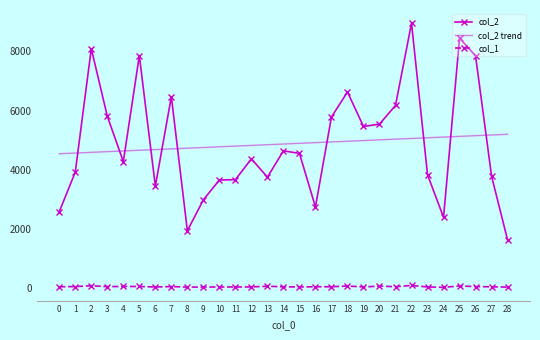

Where does the col_2 series first go above 4369?

2